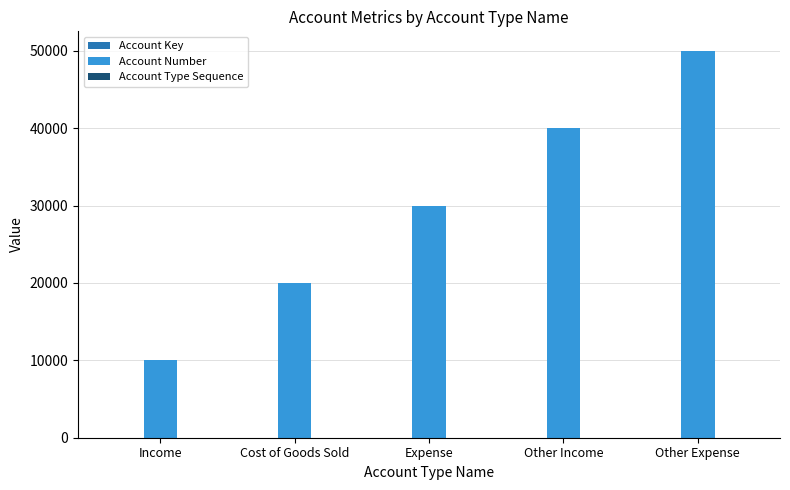

Between Expense and Other Expense, which series saw the biggest shift?

Account Number